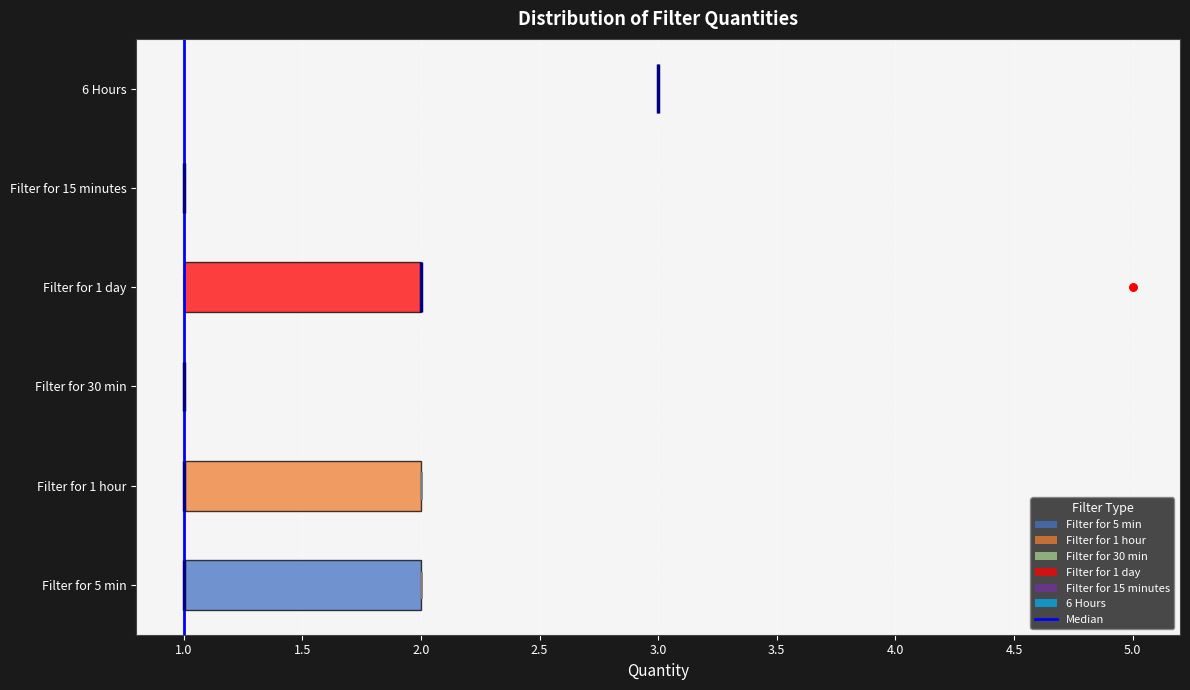

Reading bottom to top, transcribe this box plot: for each box, give where its median line is, the range the box spans, and where its two whiskers end, as read against the x-axis. The values are not printed on the chart, so give them approximately, as read against the axis.

Filter for 5 min: median 1 (drawn on the box's left edge), box 1 to 2, whiskers 1 to 2
Filter for 1 hour: median 1 (drawn on the box's left edge), box 1 to 2, whiskers 1 to 2
Filter for 30 min: box collapsed to a line at 1, whiskers 1 to 1
Filter for 1 day: median 2 (drawn on the box's right edge), box 1 to 2, whiskers 1 to 2
Filter for 15 minutes: box collapsed to a line at 1, whiskers 1 to 1
6 Hours: box collapsed to a line at 3, whiskers 3 to 3